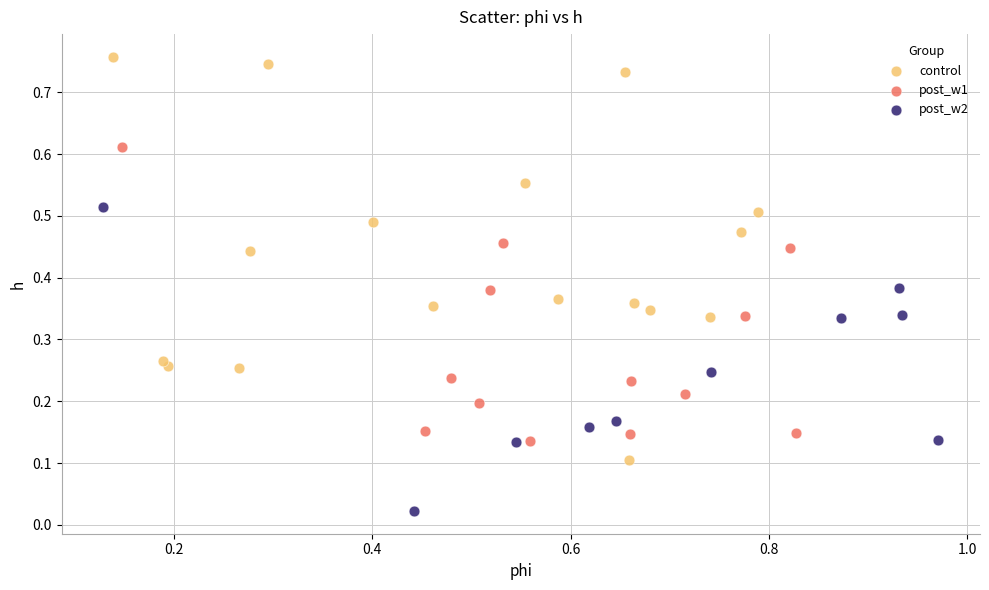

Which series contains the lowest Y value?

post_w2